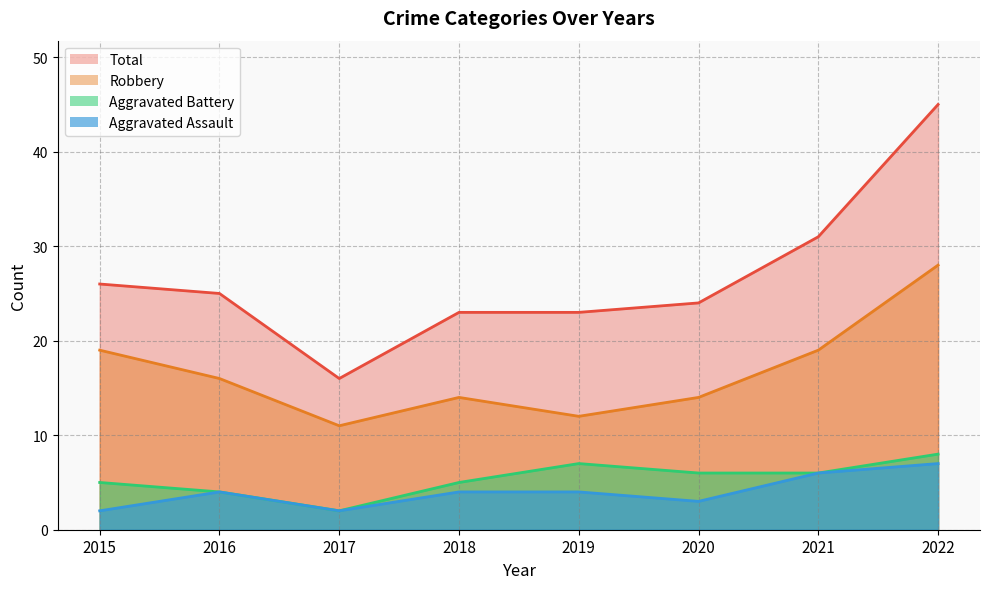

Which series has the largest total across all categories?

Total